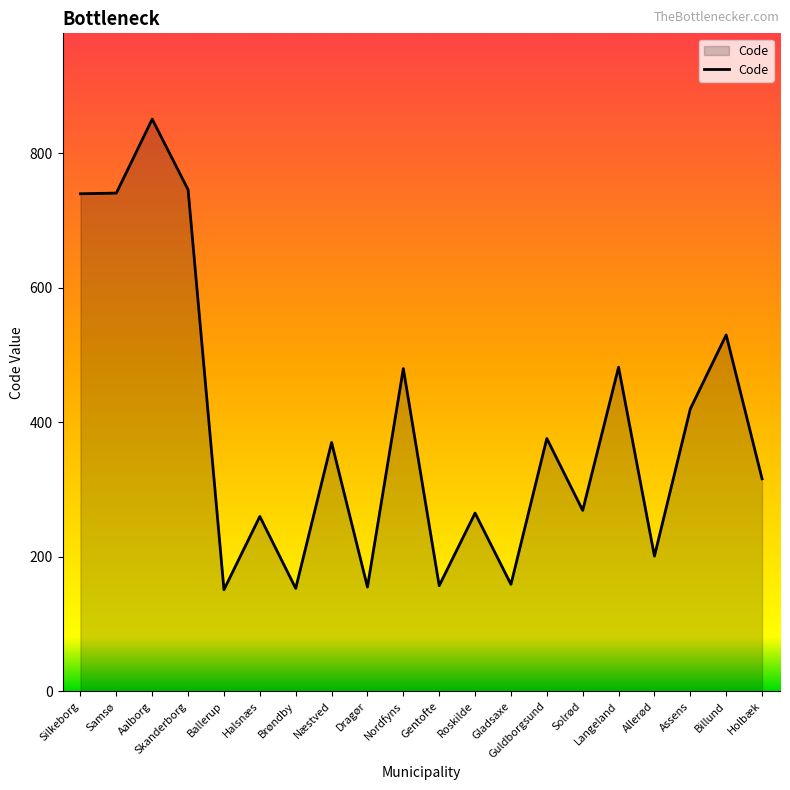

How many lines are shown in the chart?

1